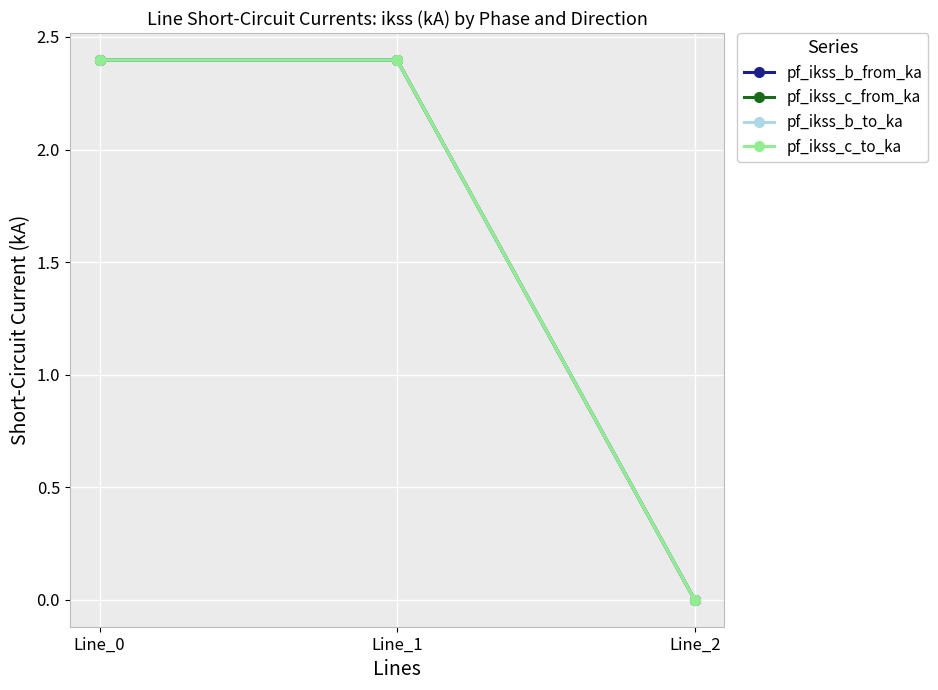

Is the value of pf_ikss_b_to_ka at Line_0 greater than the value of pf_ikss_b_from_ka at Line_1?

No